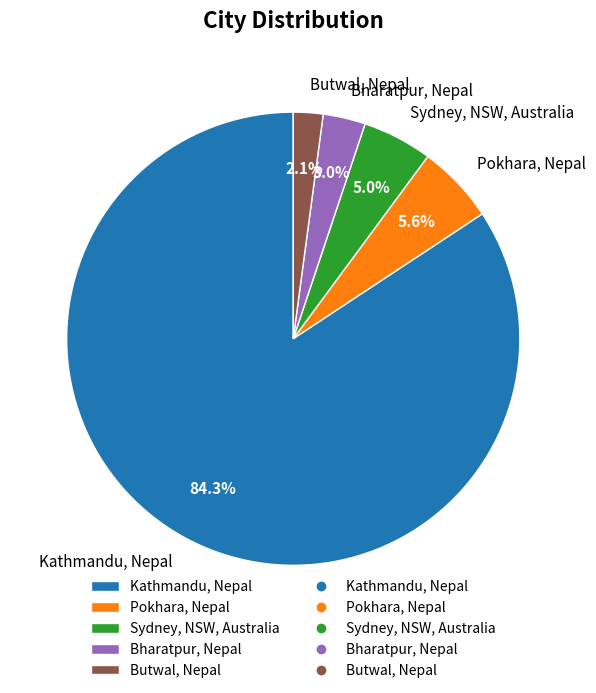

How many segments does this pie chart have?

5